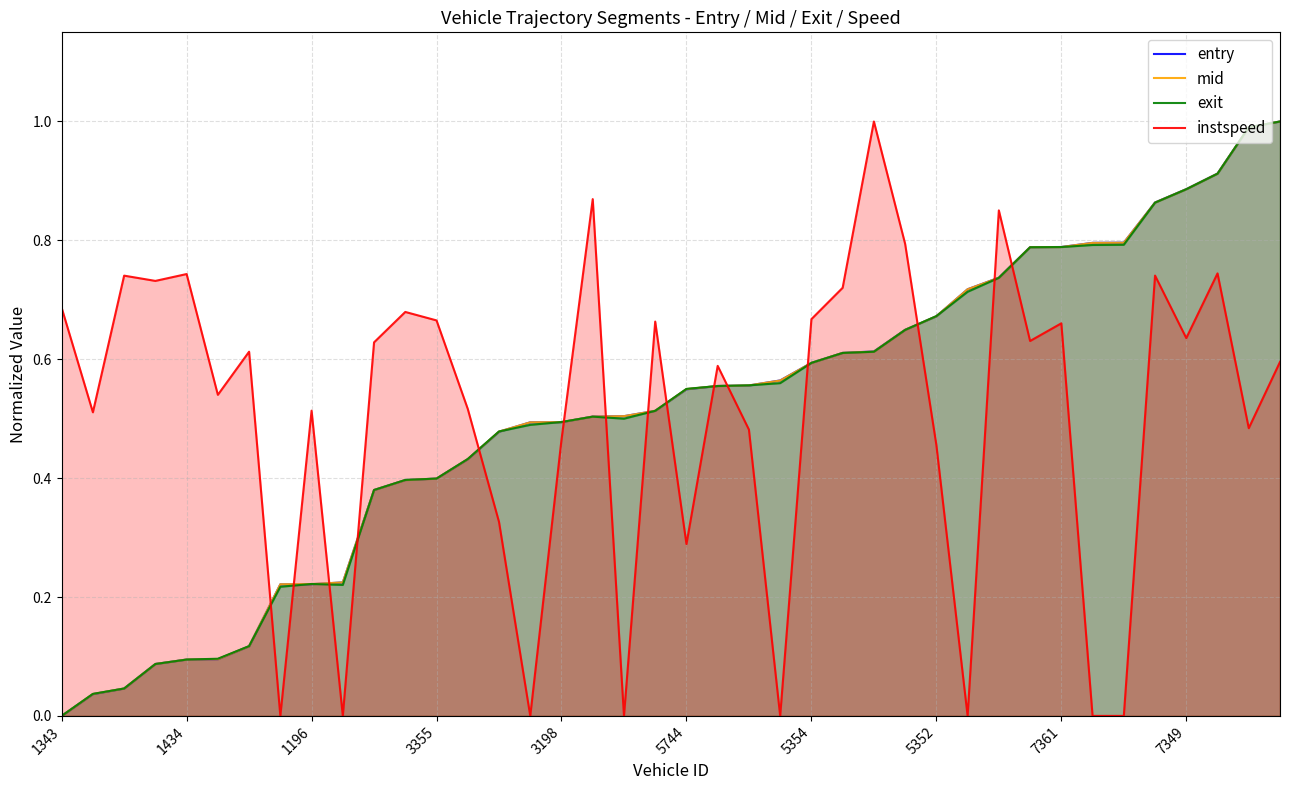

What is the maximum value for entry?

1.0